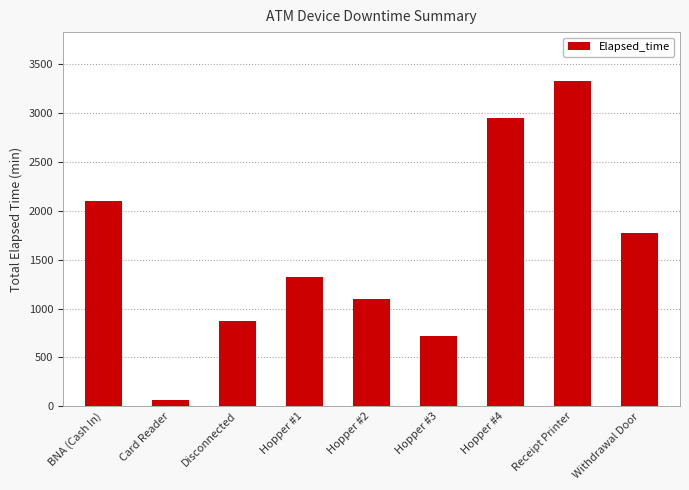

What is the average value?

1580